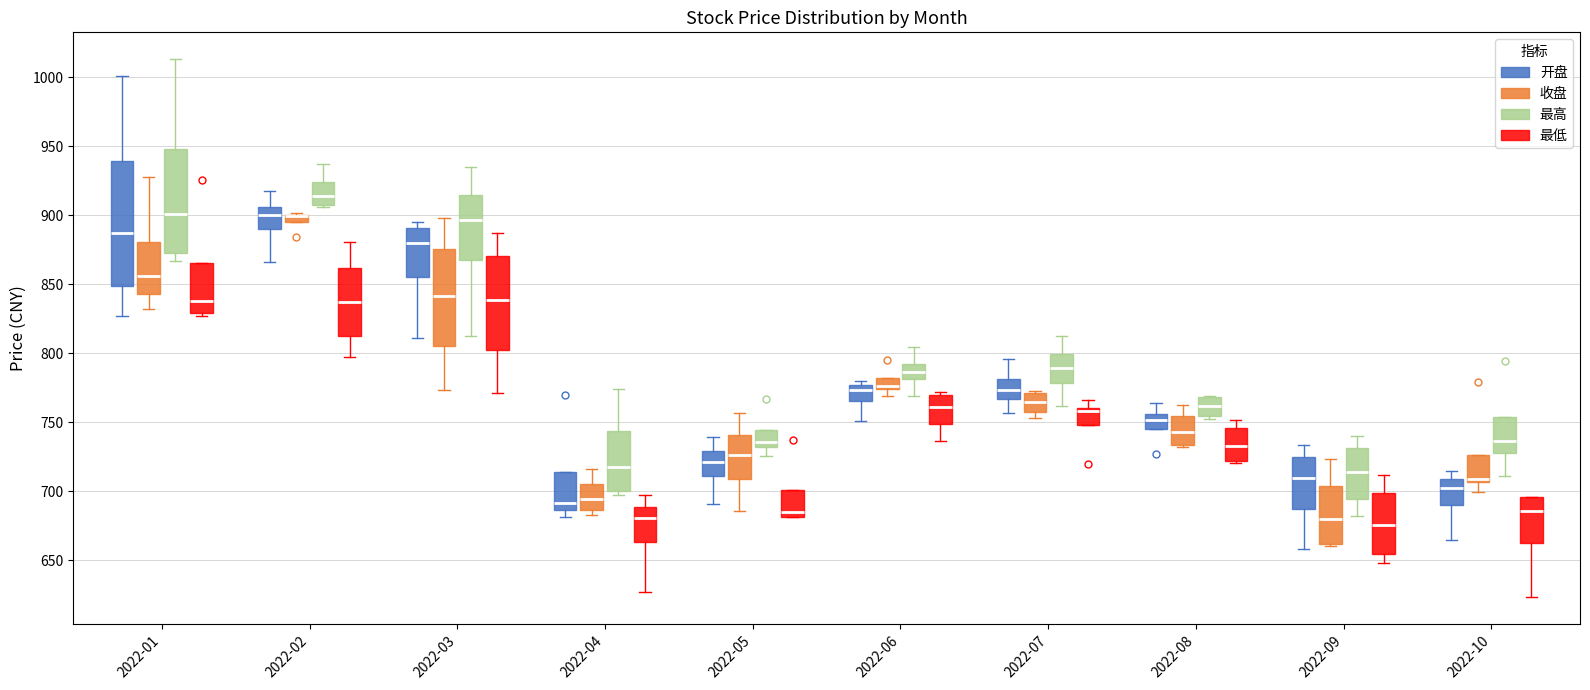

Where is the upper edge of the box for 2022-08 (收盘) on the y-axis? The values are not printed on the chart, so give them approximately, as read against the axis.

755